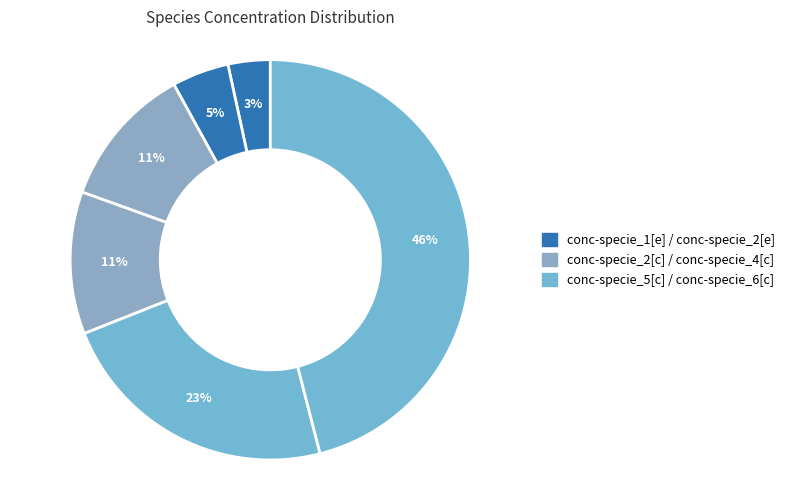

Is there any slice that represents more than half of the pie?

No